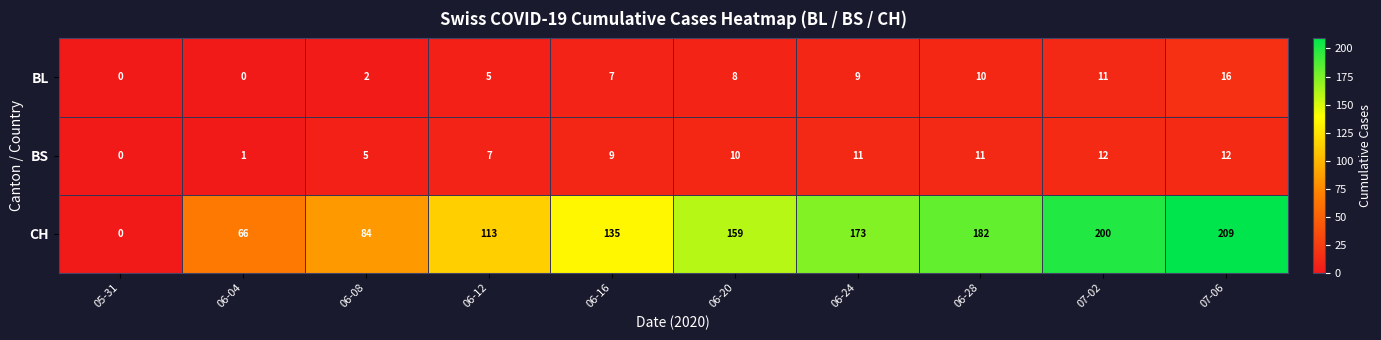

Reading left to right, extract all data points from this chart.

BL: 0	0	2	5	7	8	9	10	11	16
BS: 0	1	5	7	9	10	11	11	12	12
CH: 0	66	84	113	135	159	173	182	200	209